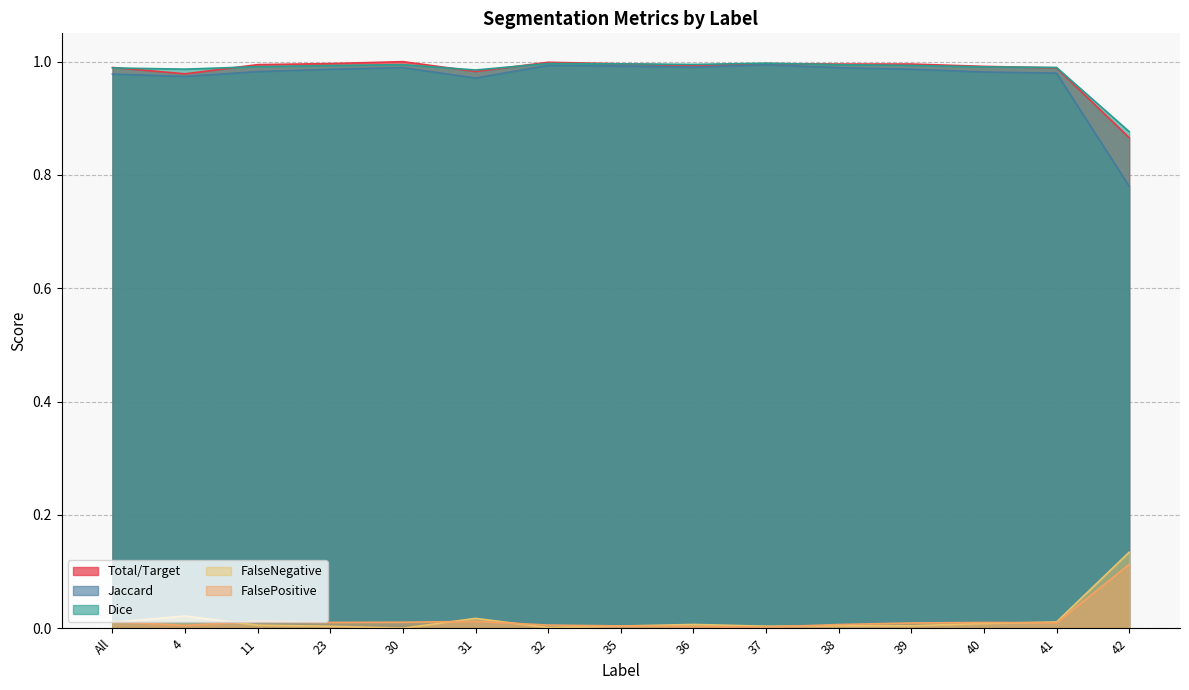

Rank the series by their maximum value, from lowest to highest.

FalsePositive, FalseNegative, Jaccard, Dice, Total/Target